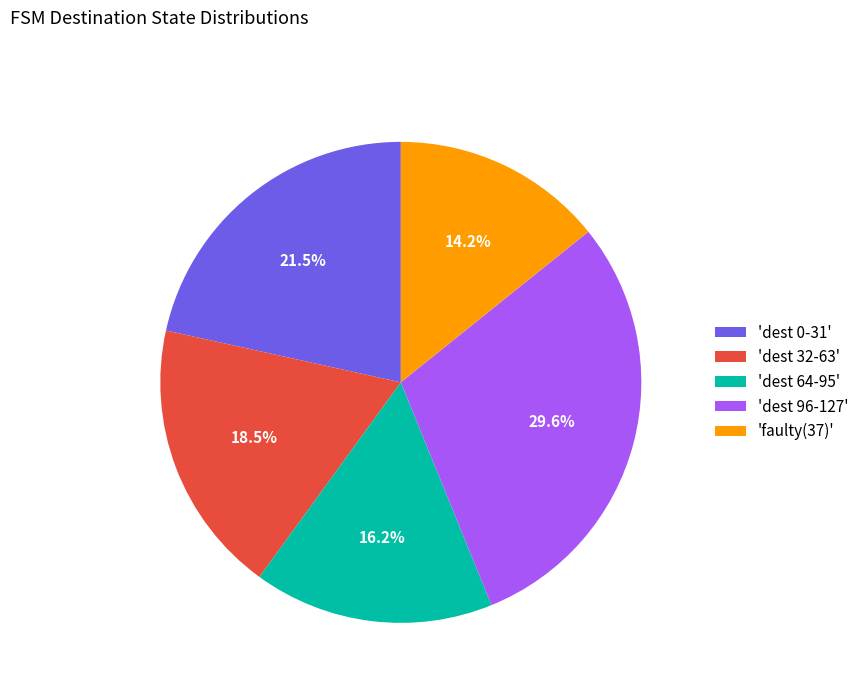

What is the largest slice in the pie chart?

'dest 96-127'